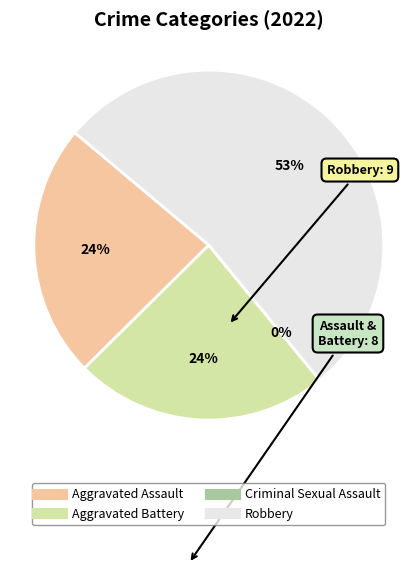

Does Robbery account for over 50% of the chart?

Yes